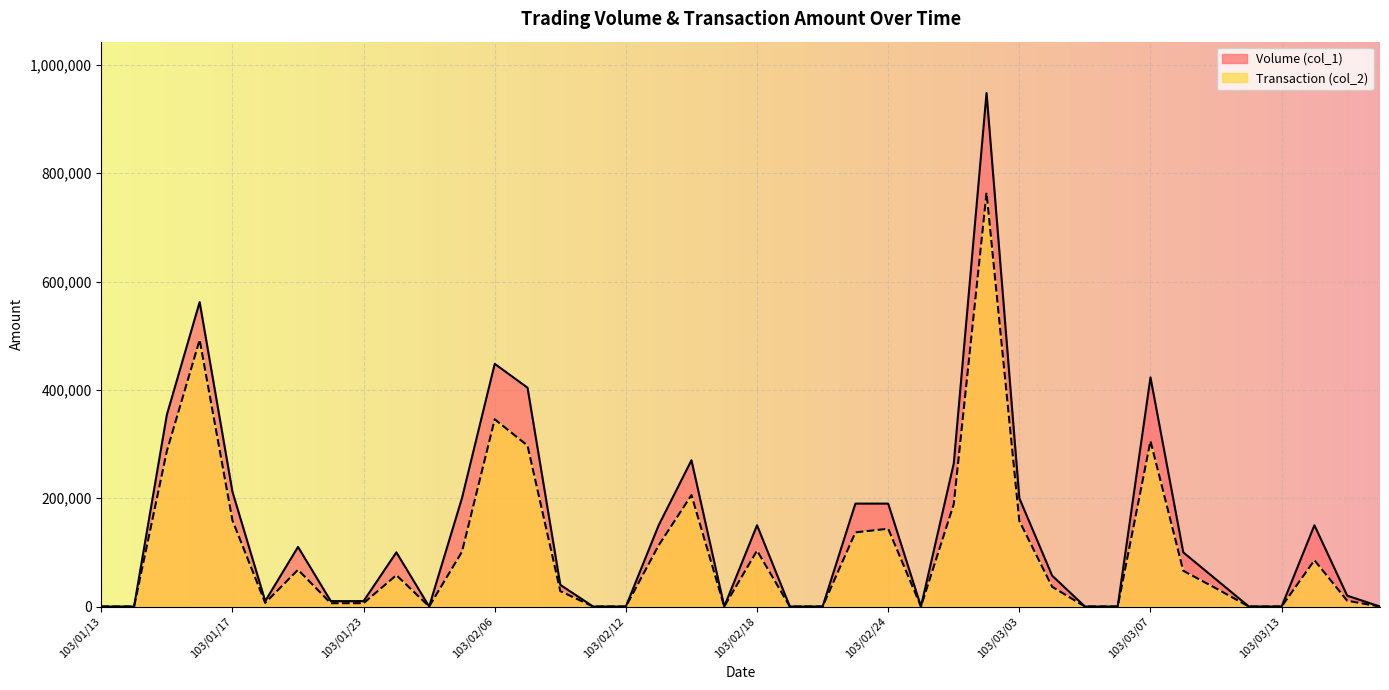

At which category does Transaction (col_2) reach its first local peak?

103/01/16